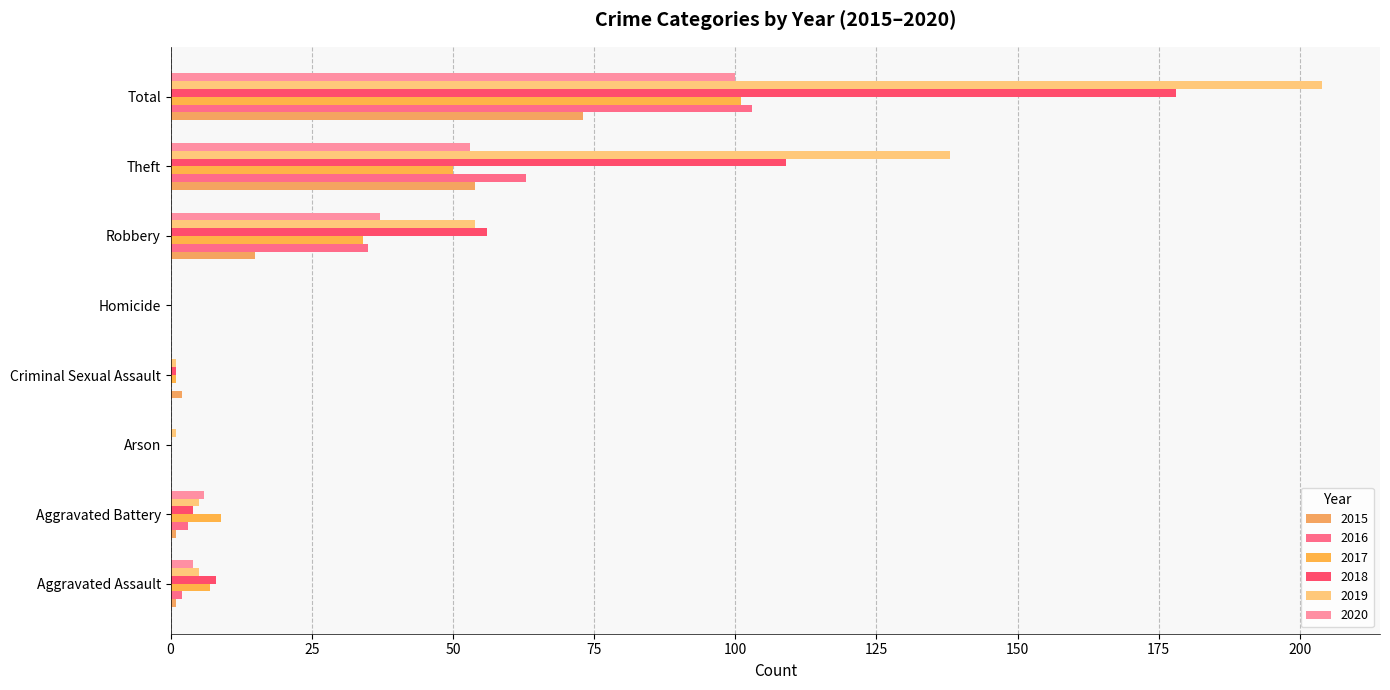

Is the value of 2019 at Aggravated Battery greater than the value of 2015 at Aggravated Assault?

Yes